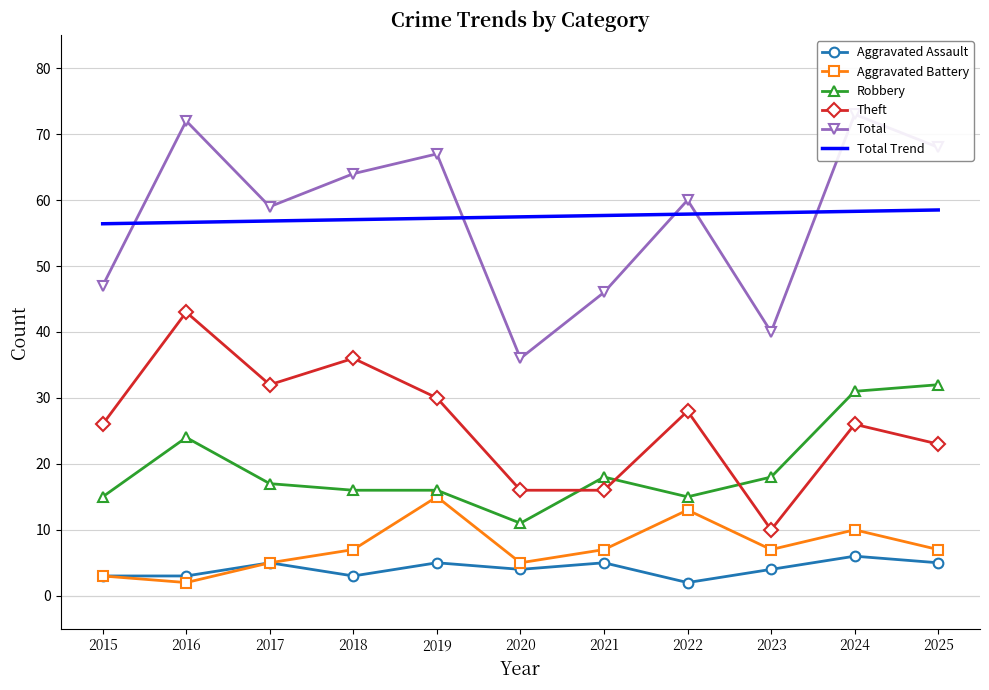

True or false: Aggravated Battery and Total intersect in this chart.

False